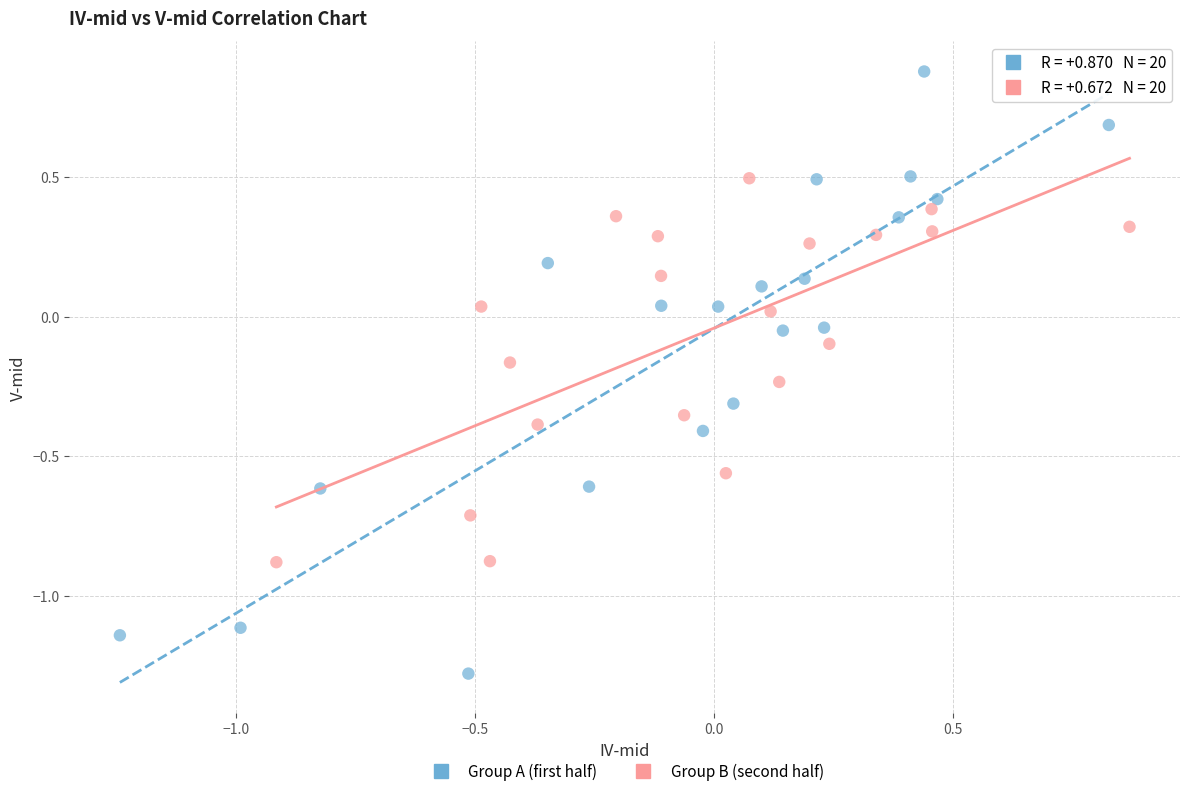

Which series has the largest Y range (max minus min)?

Group A (first half)